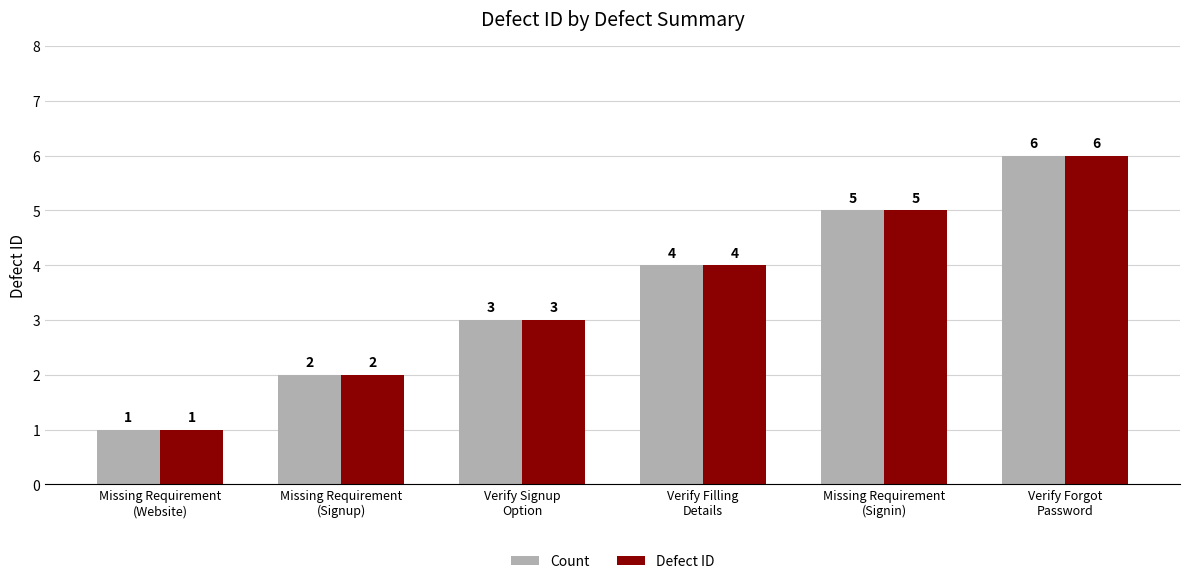

What value does the Defect ID series have at Verify Forgot
Password?

6